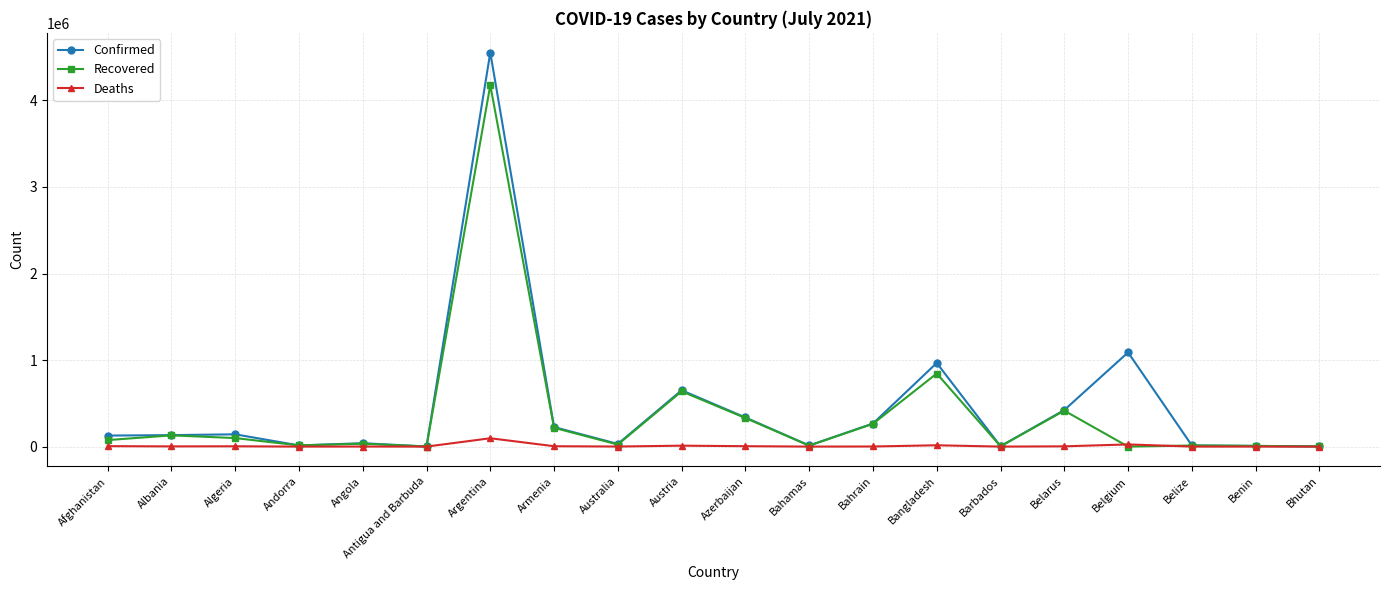

What is the difference between the second highest and minimum values in the Recovered series?

844515